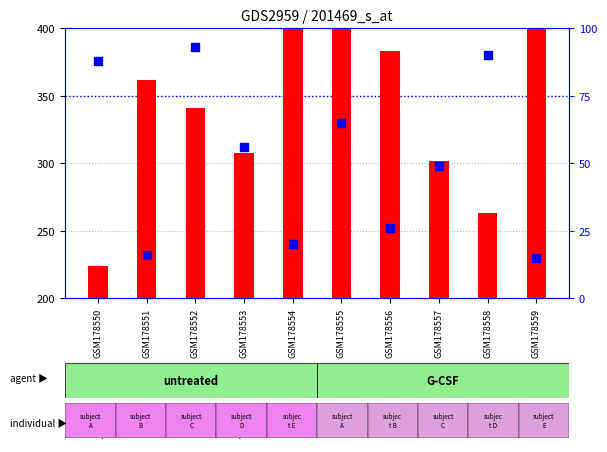

What is the total value across all series at GSM178556?

409